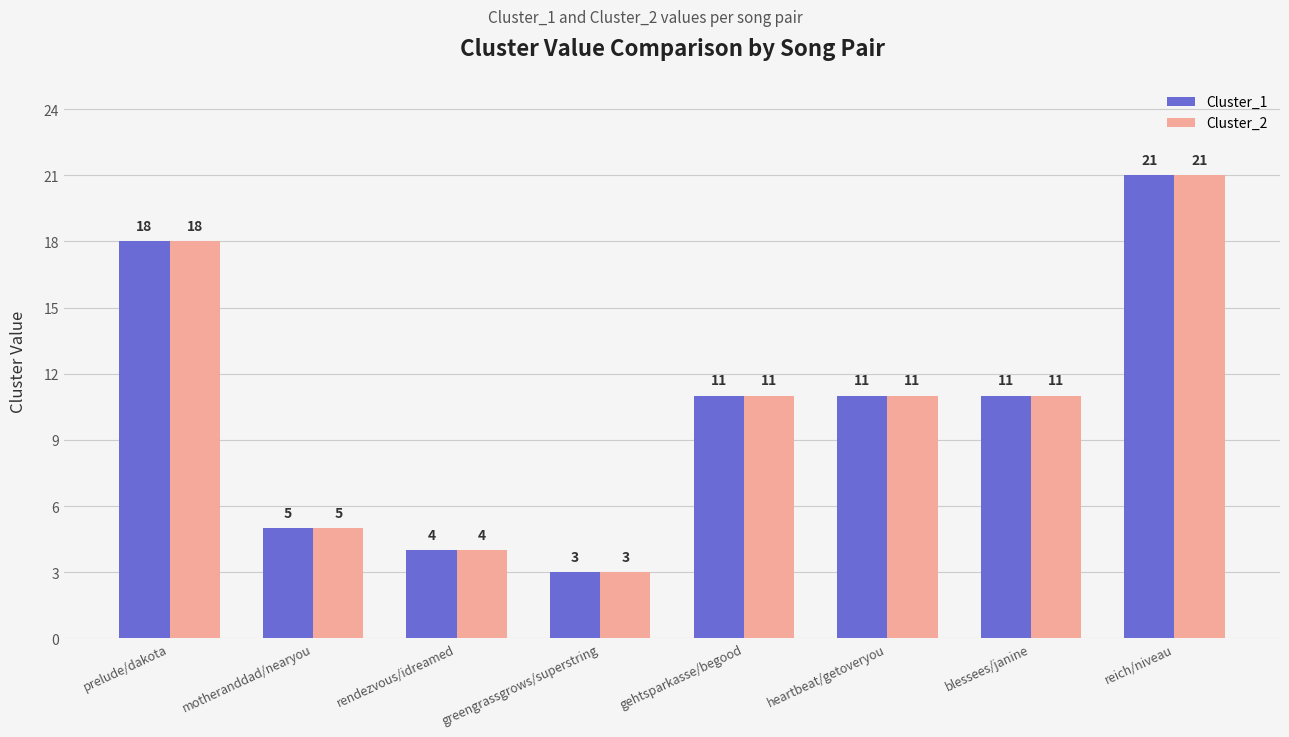

Count the number of categories in the chart.

8